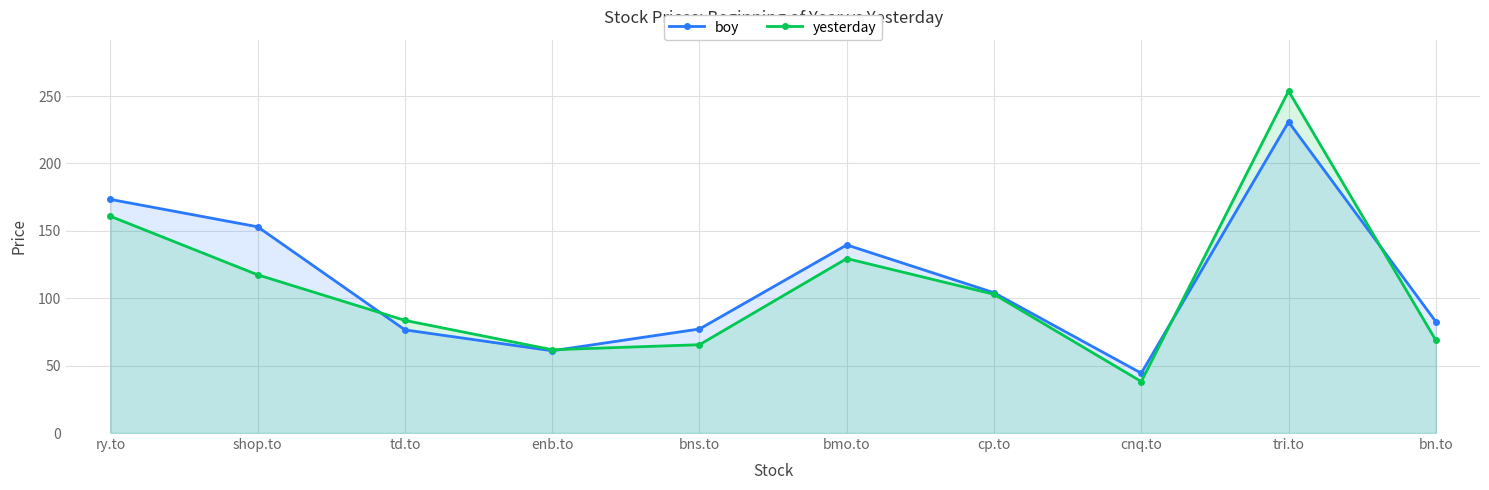

Reading left to right, extract all data points from this chart.

boy: ry.to=173.3	shop.to=153.0	td.to=76.5	enb.to=61.0	bns.to=77.2	bmo.to=139.6	cp.to=104.1	cnq.to=44.4	tri.to=230.8	bn.to=82.6
yesterday: ry.to=160.8	shop.to=117.4	td.to=83.6	enb.to=61.8	bns.to=65.5	bmo.to=129.4	cp.to=102.9	cnq.to=38.2	tri.to=253.8	bn.to=68.8